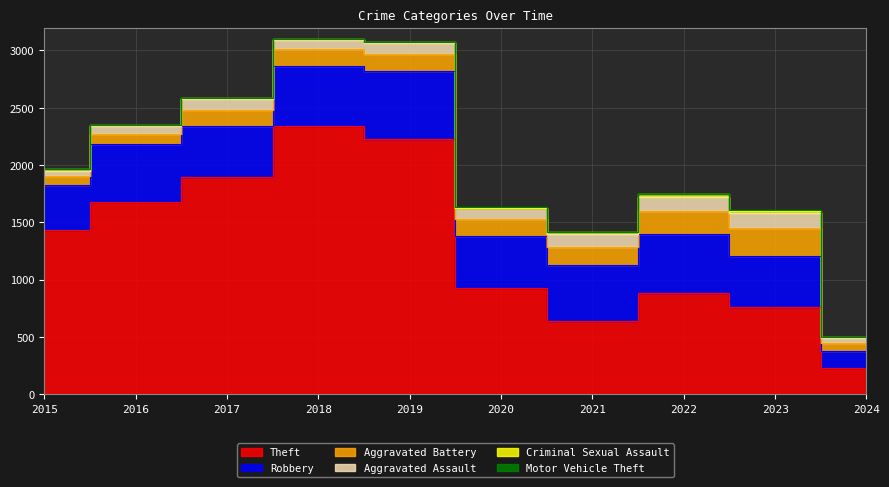

Reading left to right, what are all the values shown in this chart?

Theft: 2015=1429	2016=1676	2017=1896	2018=2342	2019=2230	2020=930	2021=642	2022=880	2023=764	2024=232
Robbery: 2015=395	2016=510	2017=446	2018=520	2019=591	2020=450	2021=484	2022=521	2023=440	2024=148
Aggravated Battery: 2015=82	2016=82	2017=142	2018=152	2019=148	2020=150	2021=163	2022=202	2023=244	2024=66
Aggravated Assault: 2015=46	2016=71	2017=95	2018=77	2019=98	2020=94	2021=110	2022=121	2023=130	2024=43
Criminal Sexual Assault: 2015=12	2016=8	2017=8	2018=11	2019=8	2020=3	2021=14	2022=24	2023=22	2024=11
Motor Vehicle Theft: 2015=1	2016=4	2017=2	2018=1	2019=1	2020=3	2021=2	2022=2	2023=6	2024=2